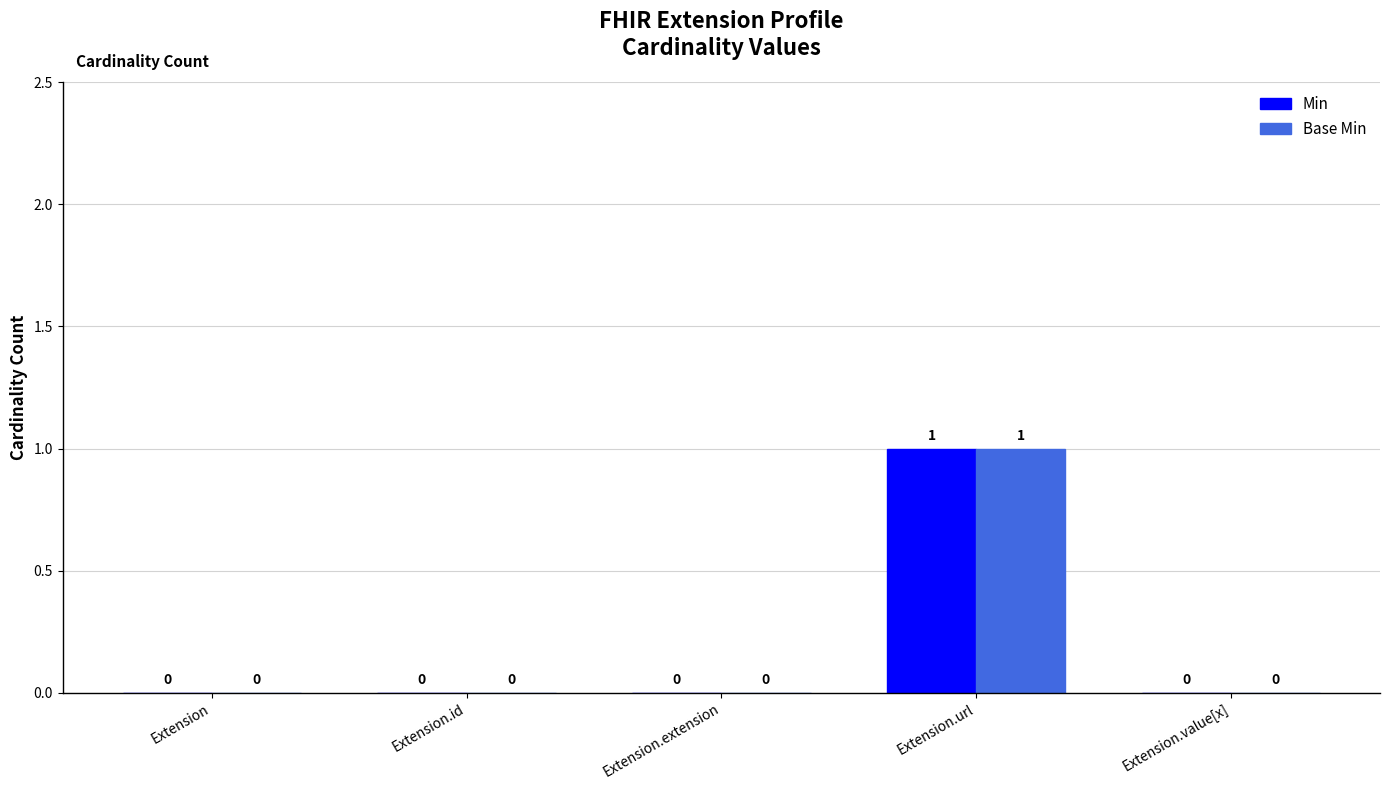

Are the bars grouped side by side (vs. stacked)?

Yes